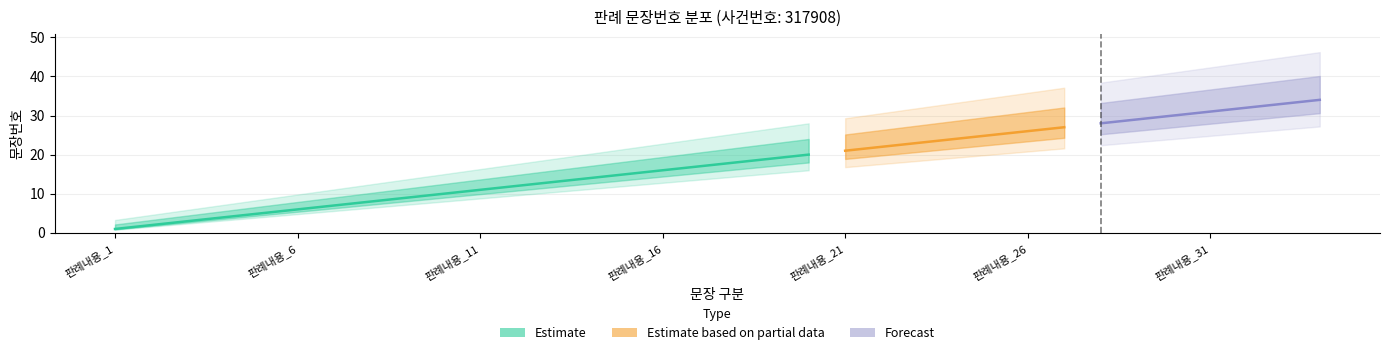

The value at 판례내용_26 is 26. True or false?

True